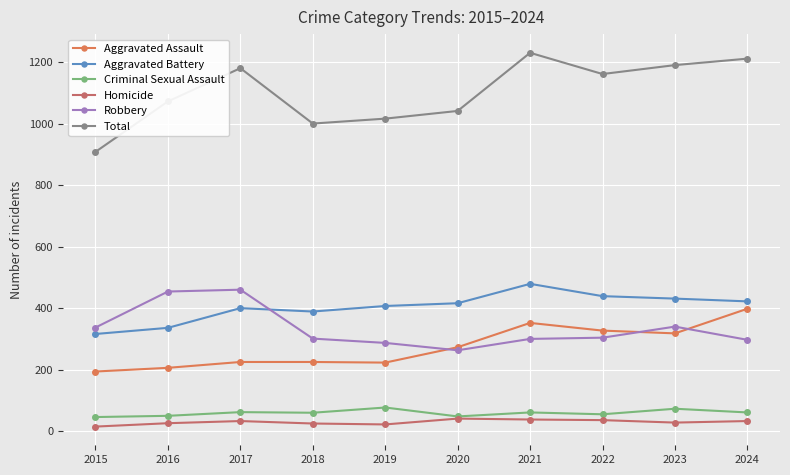

What value does the Total series have at 2017, to the nearest 10?

1180